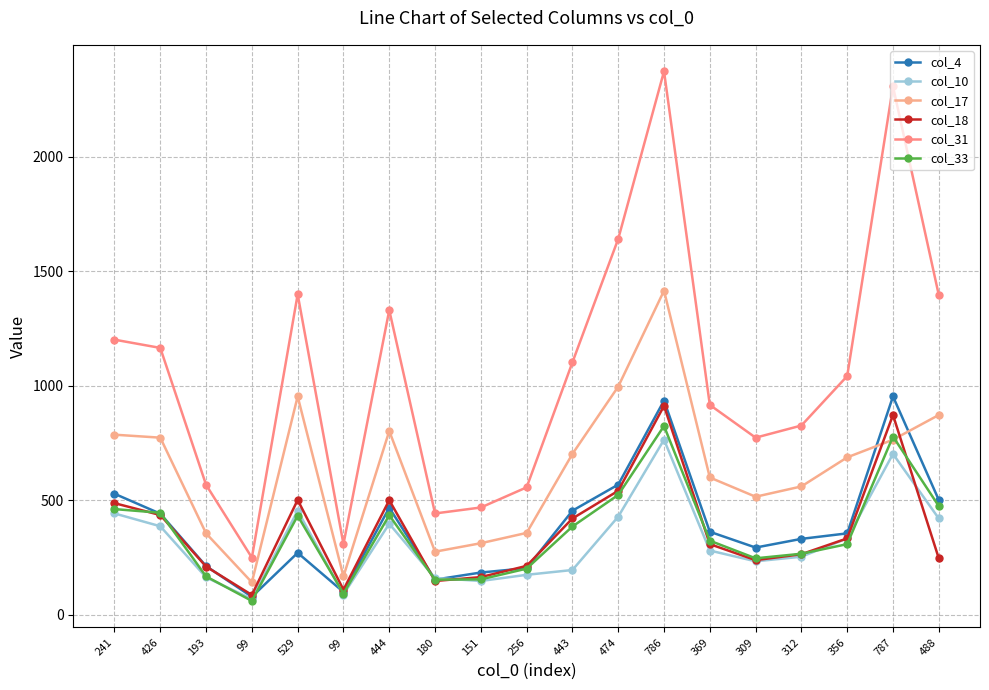

What is the greatest value displayed?

2374